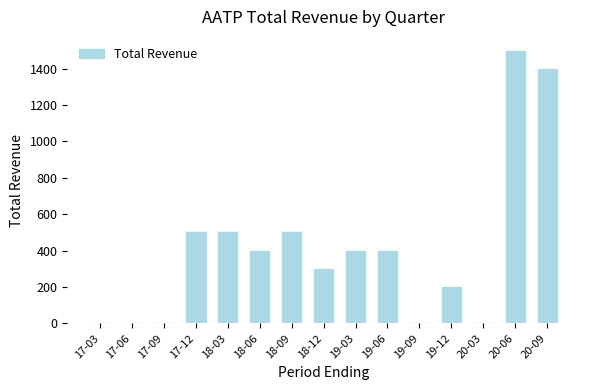

What is the change in value from 18-03 to 20-06?

+1000